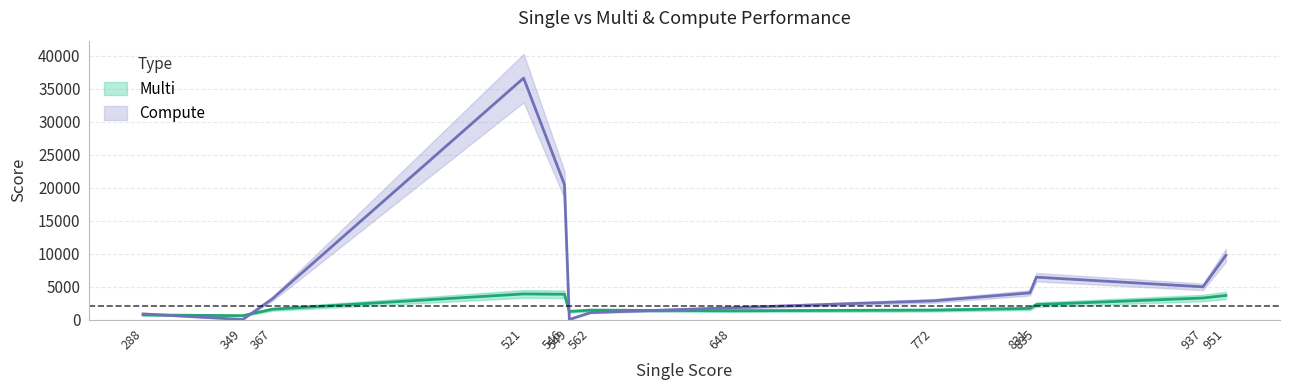

What are all the series names shown in the legend?

Multi, Compute